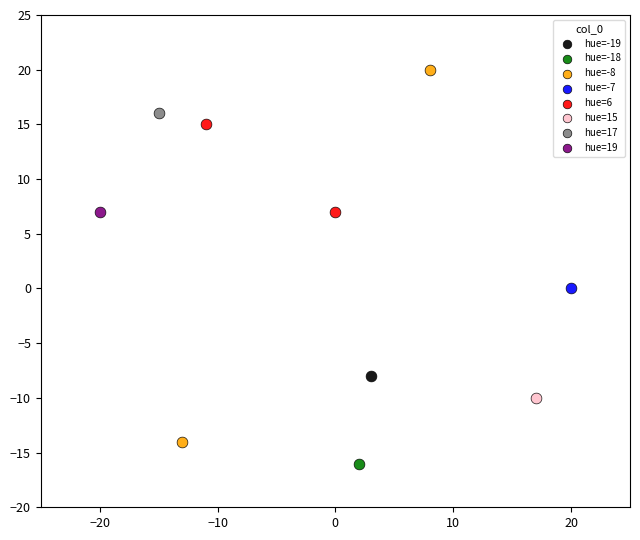

Which series reaches the maximum Y coordinate?

hue=-8